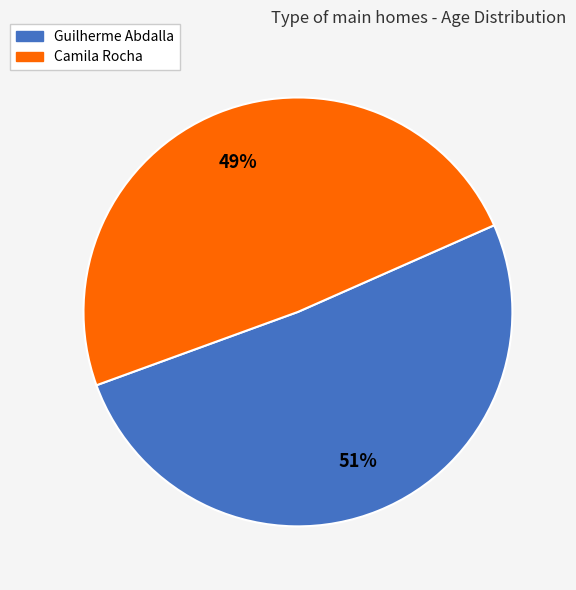

How many segments does this pie chart have?

2